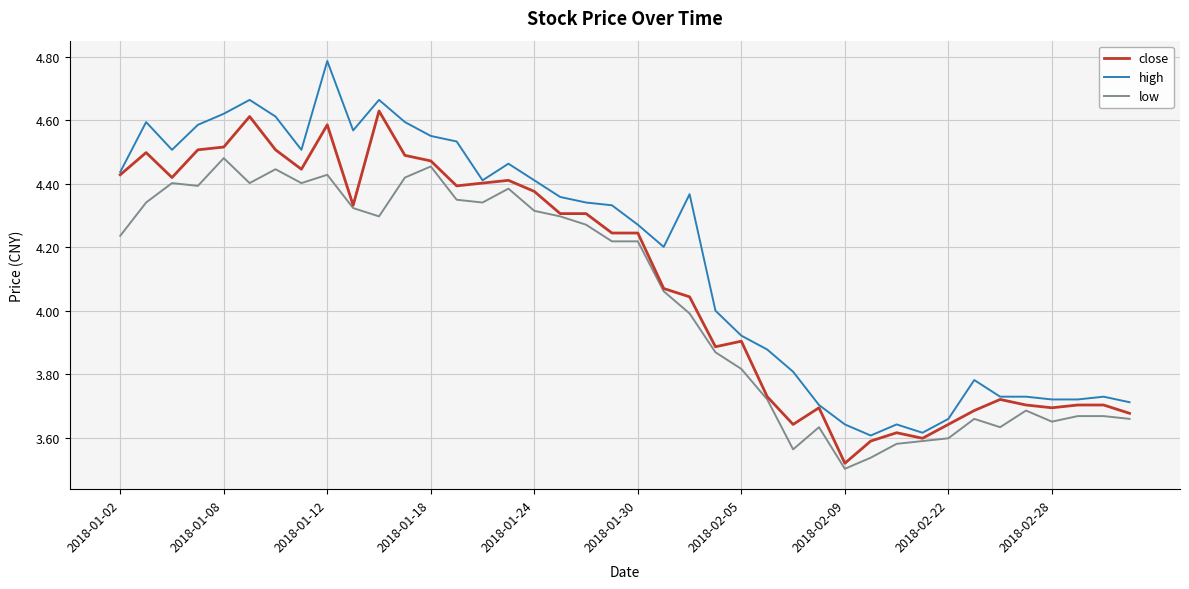

Does the chart have visible grid lines?

Yes